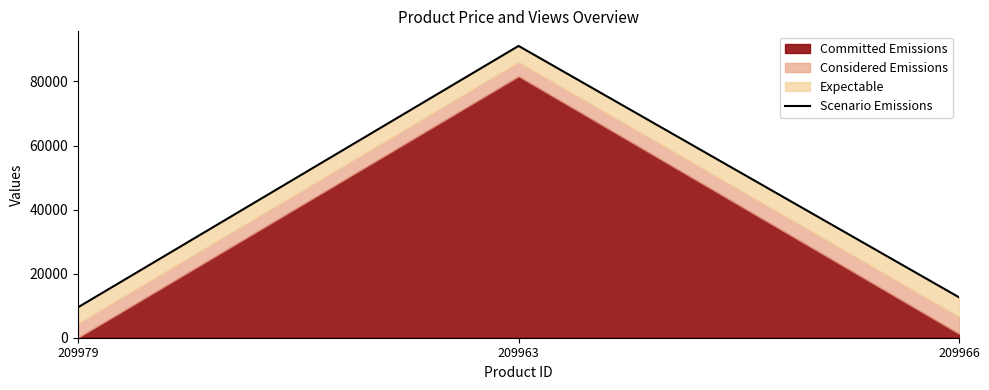

What is the difference between the maximum and minimum values?

81604